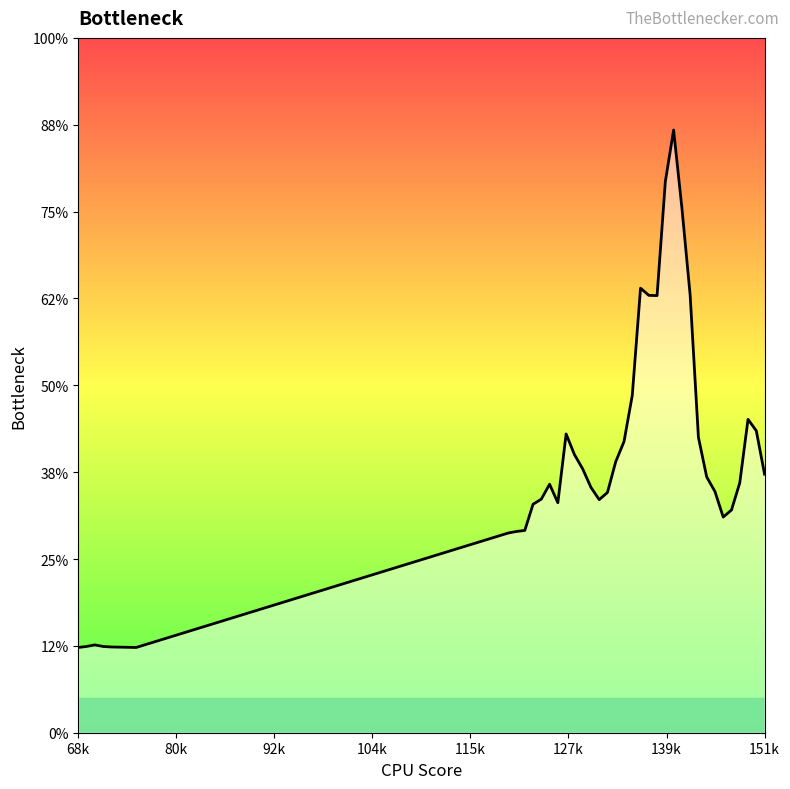

Does the chart have visible grid lines?

No